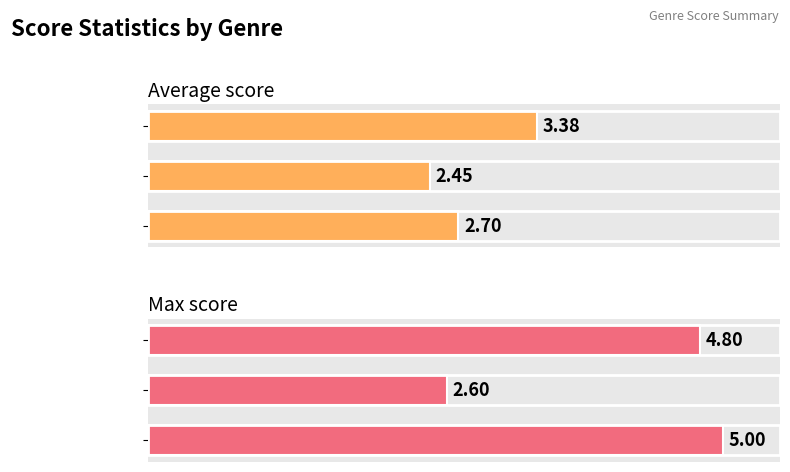

How many groups of bars are there?

3